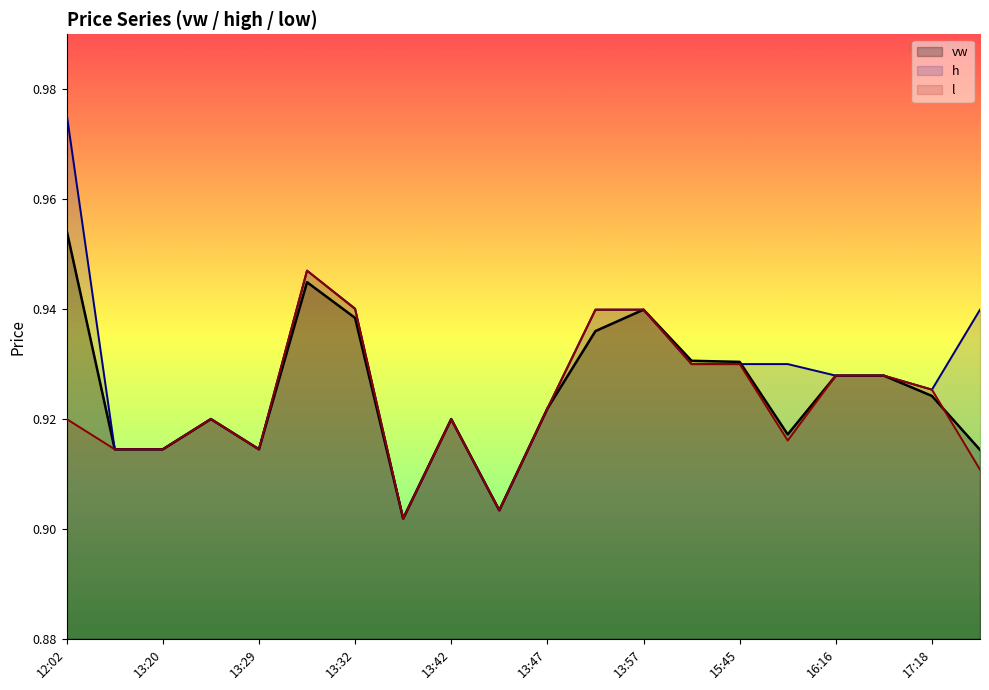

Between 13:57 and 13:27, which is larger?

13:57